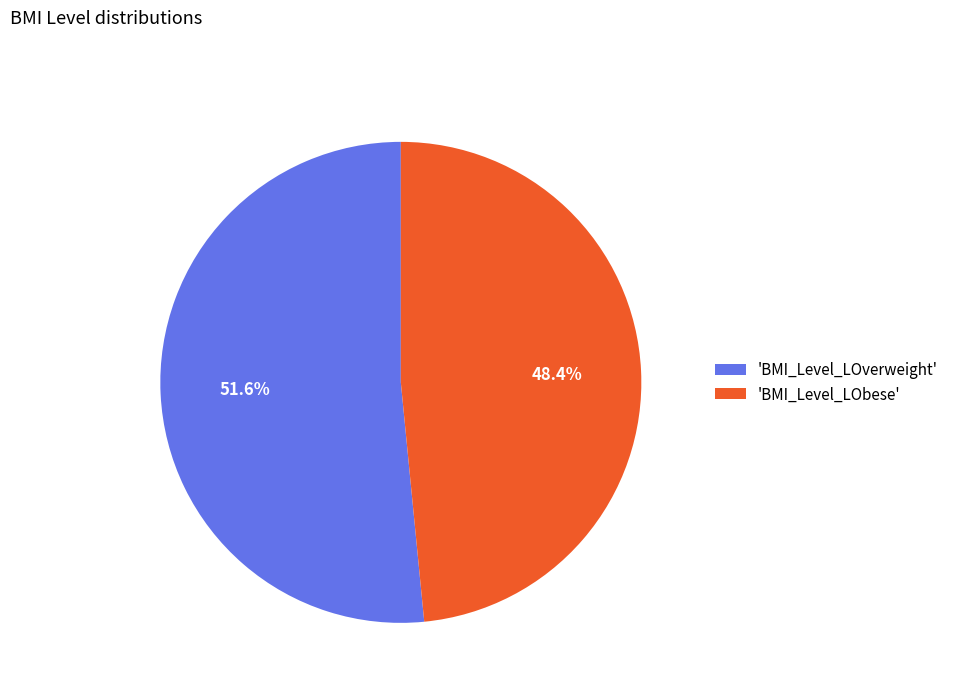

Which has a higher value, 'BMI_Level_LObese' or 'BMI_Level_LOverweight'?

'BMI_Level_LOverweight'